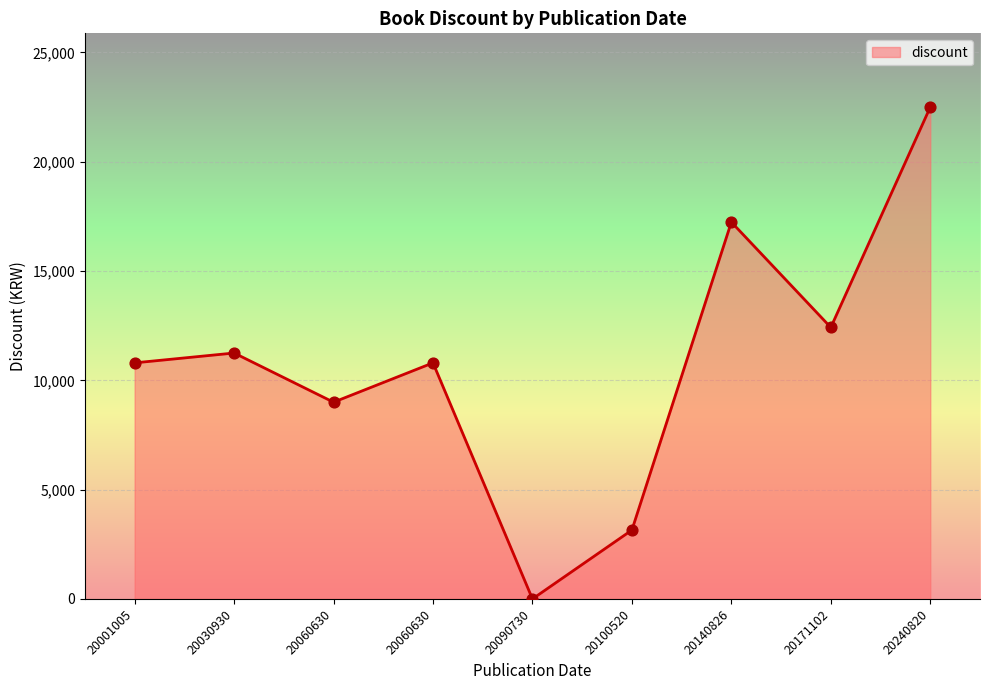

What is the change in value from 20001005 to 20140826?

+6440